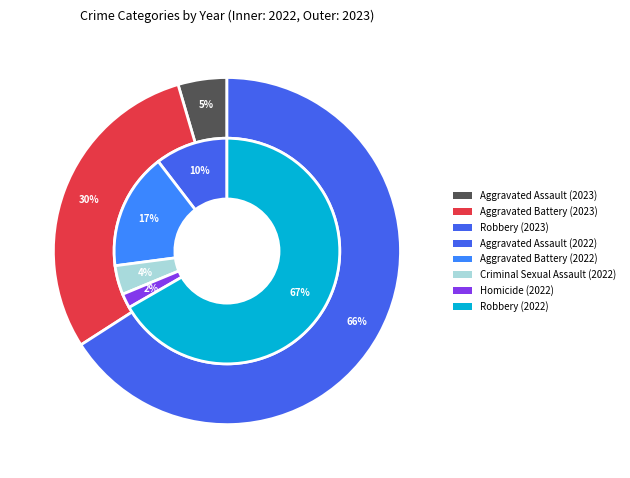

Is Robbery the majority of the pie?

Yes